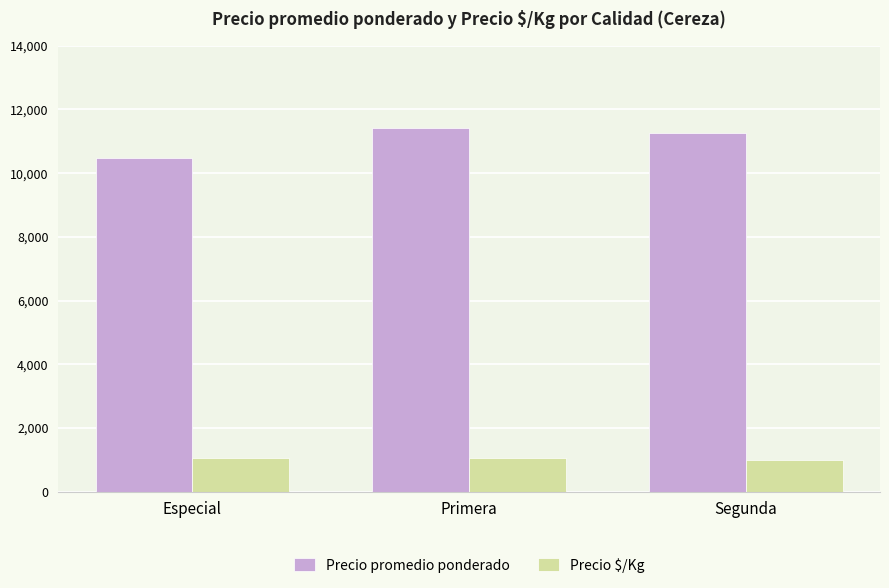

True or false: Precio promedio ponderado has a value of 17438 at Segunda.

False